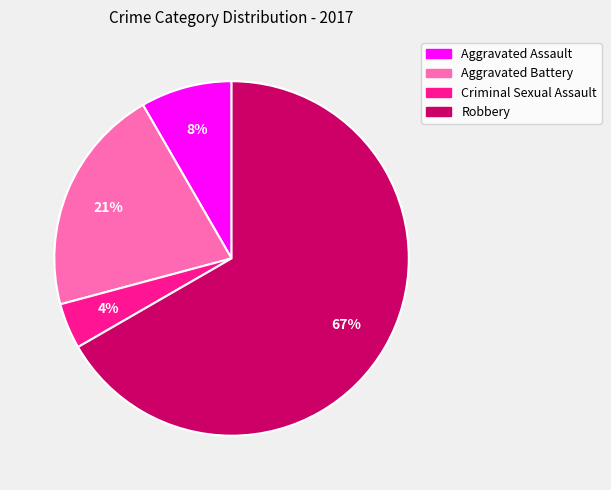

The Robbery slice represents 67% of the pie. True or false?

True